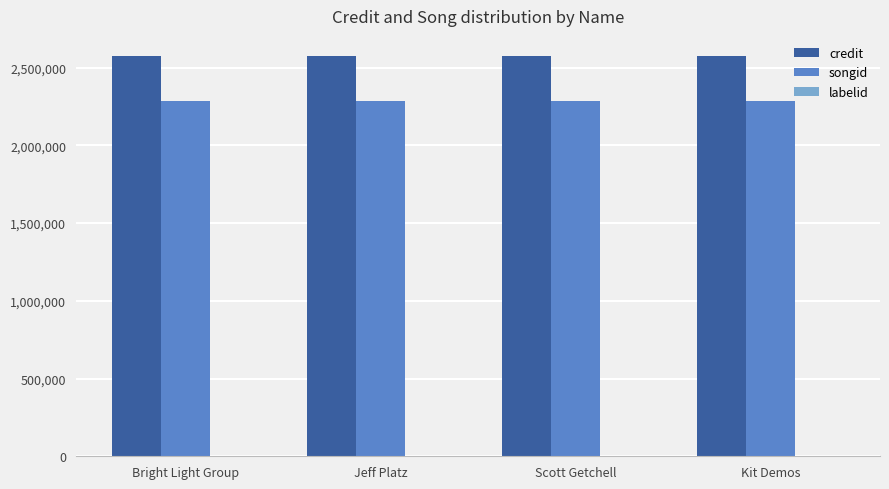

What is the sum of all credit values?

10300072